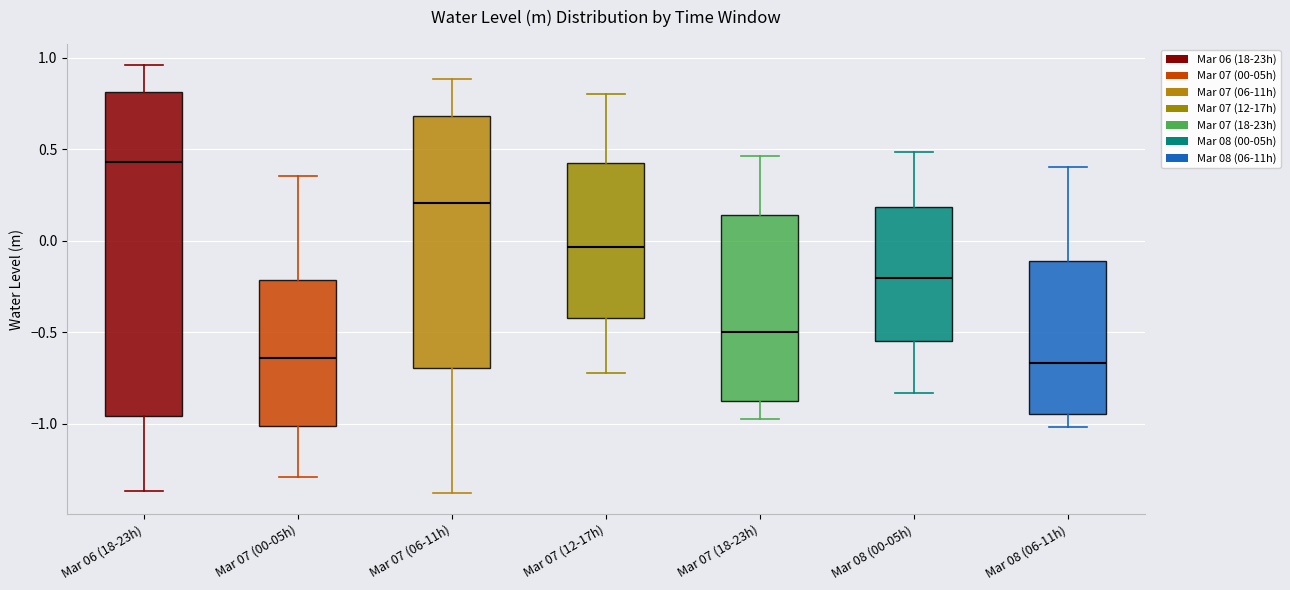

Reading left to right, transcribe this box plot: for each box, give where its median line is, the range the box spans, and where its two whiskers end, as read against the y-axis. The values are not printed on the chart, so give them approximately, as read against the axis.

Mar 06 (18-23h): median 0.45, box -0.95 to 0.80, whiskers -1.35 to 0.95
Mar 07 (00-05h): median -0.65, box -1.00 to -0.20, whiskers -1.30 to 0.35
Mar 07 (06-11h): median 0.20, box -0.70 to 0.70, whiskers -1.40 to 0.90
Mar 07 (12-17h): median -0.05, box -0.40 to 0.40, whiskers -0.70 to 0.80
Mar 07 (18-23h): median -0.50, box -0.90 to 0.15, whiskers -1.00 to 0.45
Mar 08 (00-05h): median -0.20, box -0.55 to 0.20, whiskers -0.85 to 0.50
Mar 08 (06-11h): median -0.65, box -0.95 to -0.10, whiskers -1.00 to 0.40